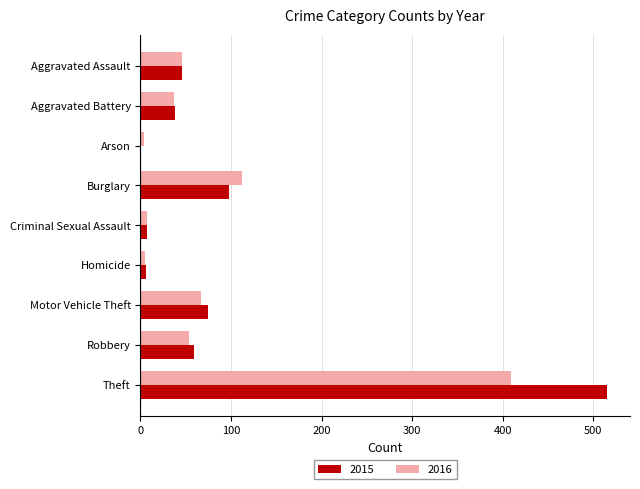

At which category is the sum across all series the highest?

Theft